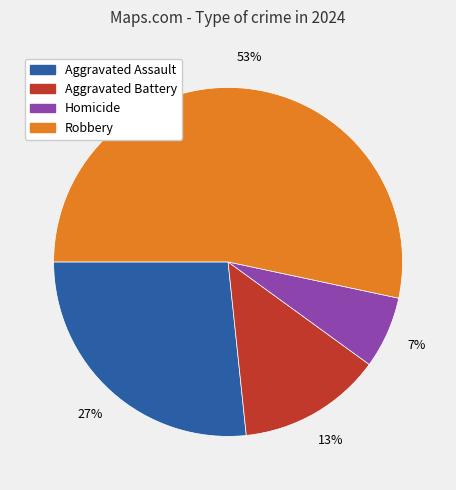

Between Aggravated Assault and Homicide, which is larger?

Aggravated Assault